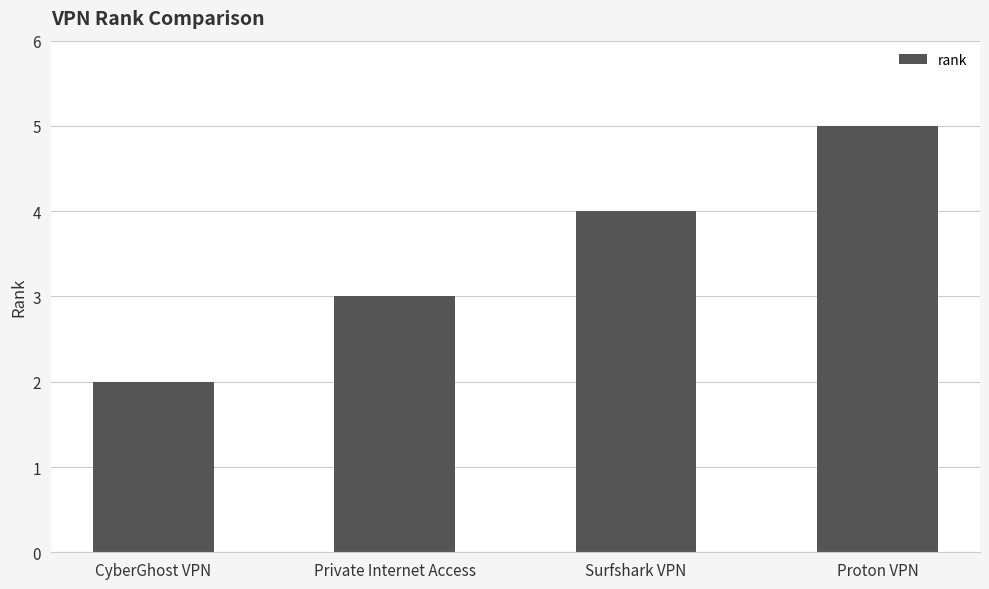

Reading right to left, transcribe all the data shown in this chart.

Proton VPN=5	Surfshark VPN=4	Private Internet Access=3	CyberGhost VPN=2